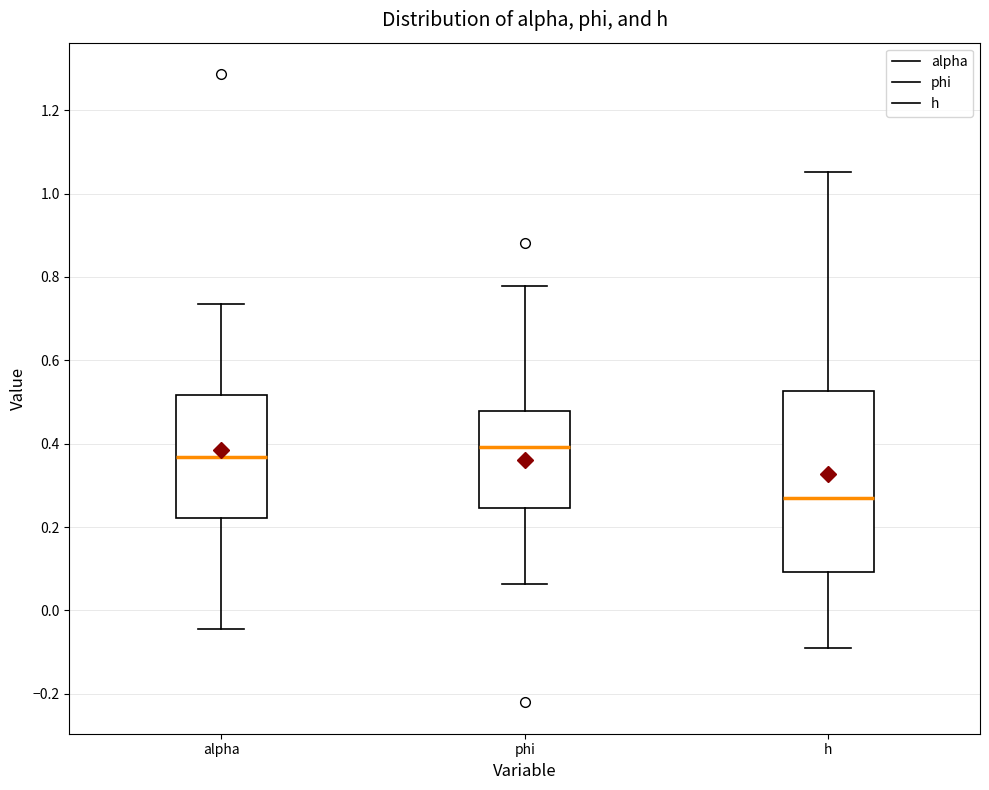

Where does the lower whisker of the box for alpha end on the y-axis? The values are not printed on the chart, so give them approximately, as read against the axis.

-0.04